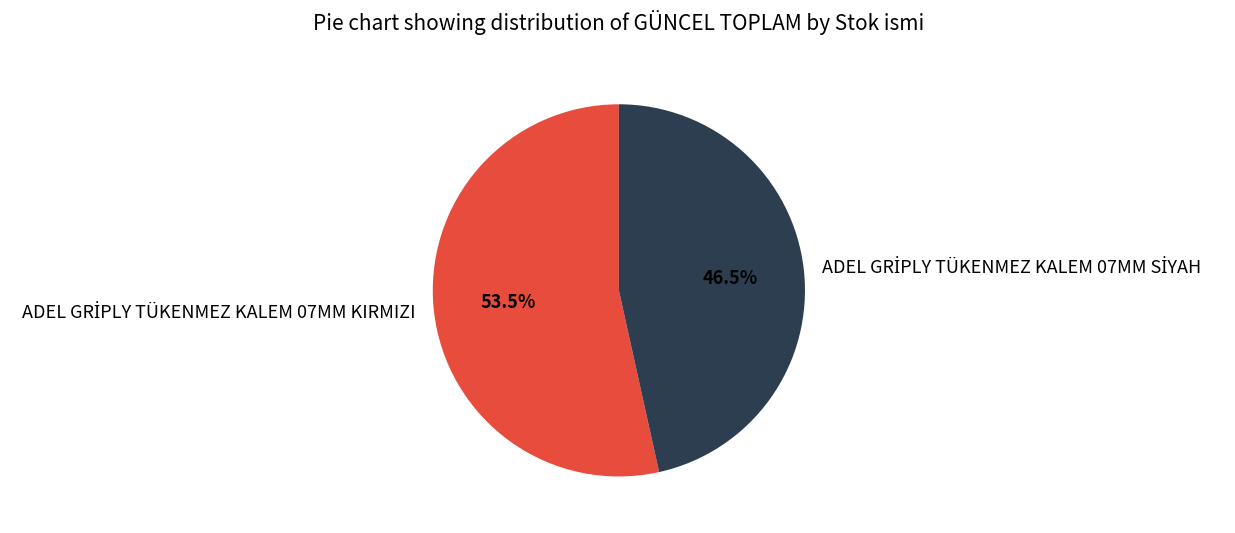

Does any single category account for the majority?

Yes